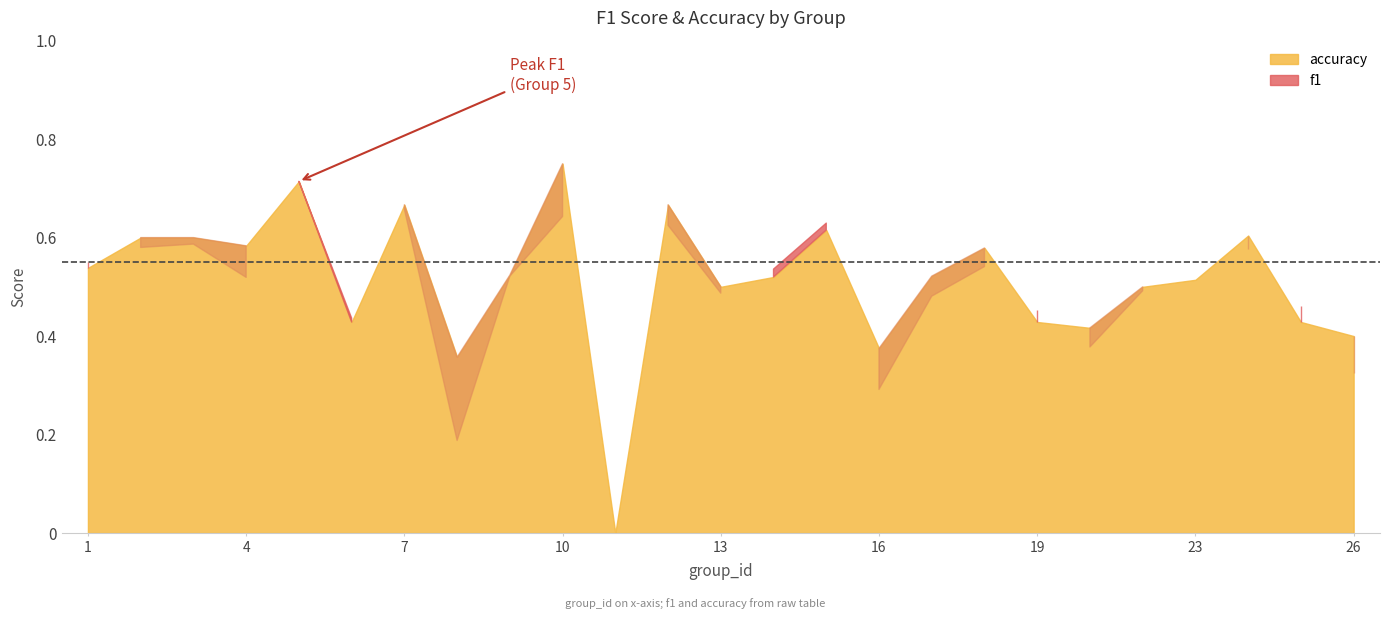

Between 15 and 1, which is larger?

15